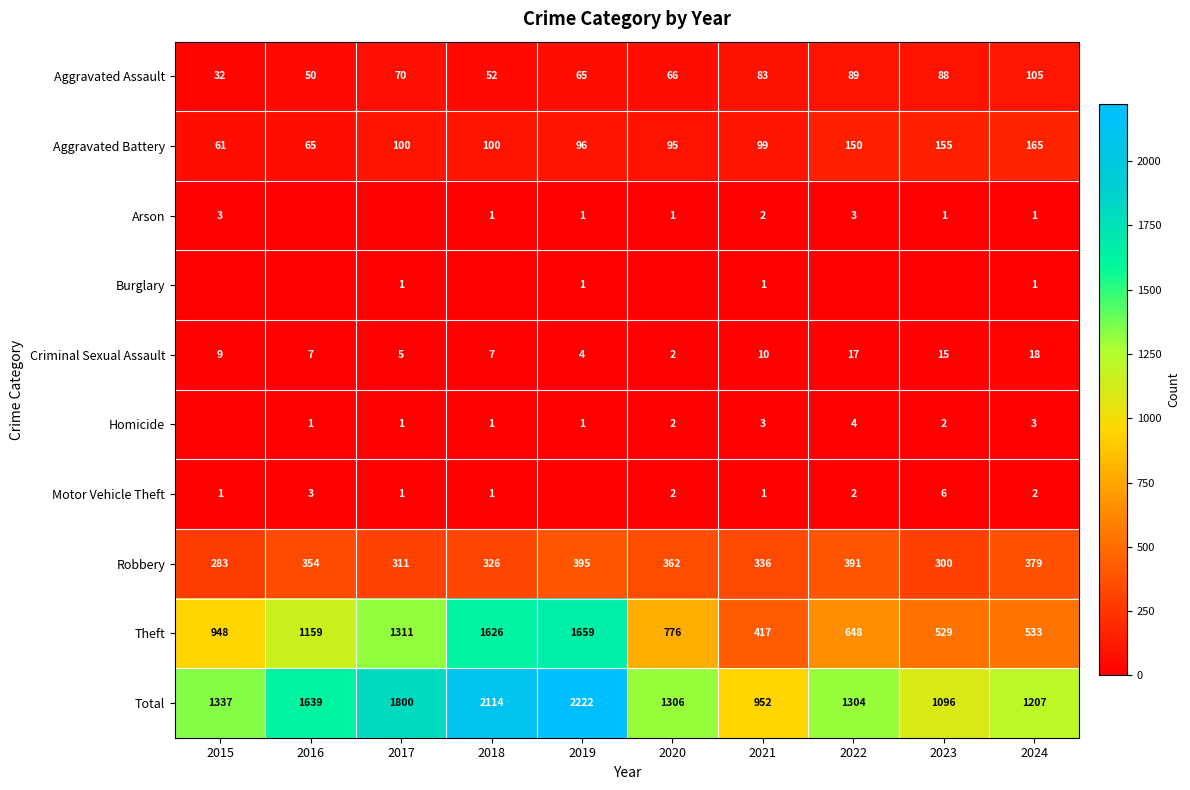

How many data points does each series have?

10